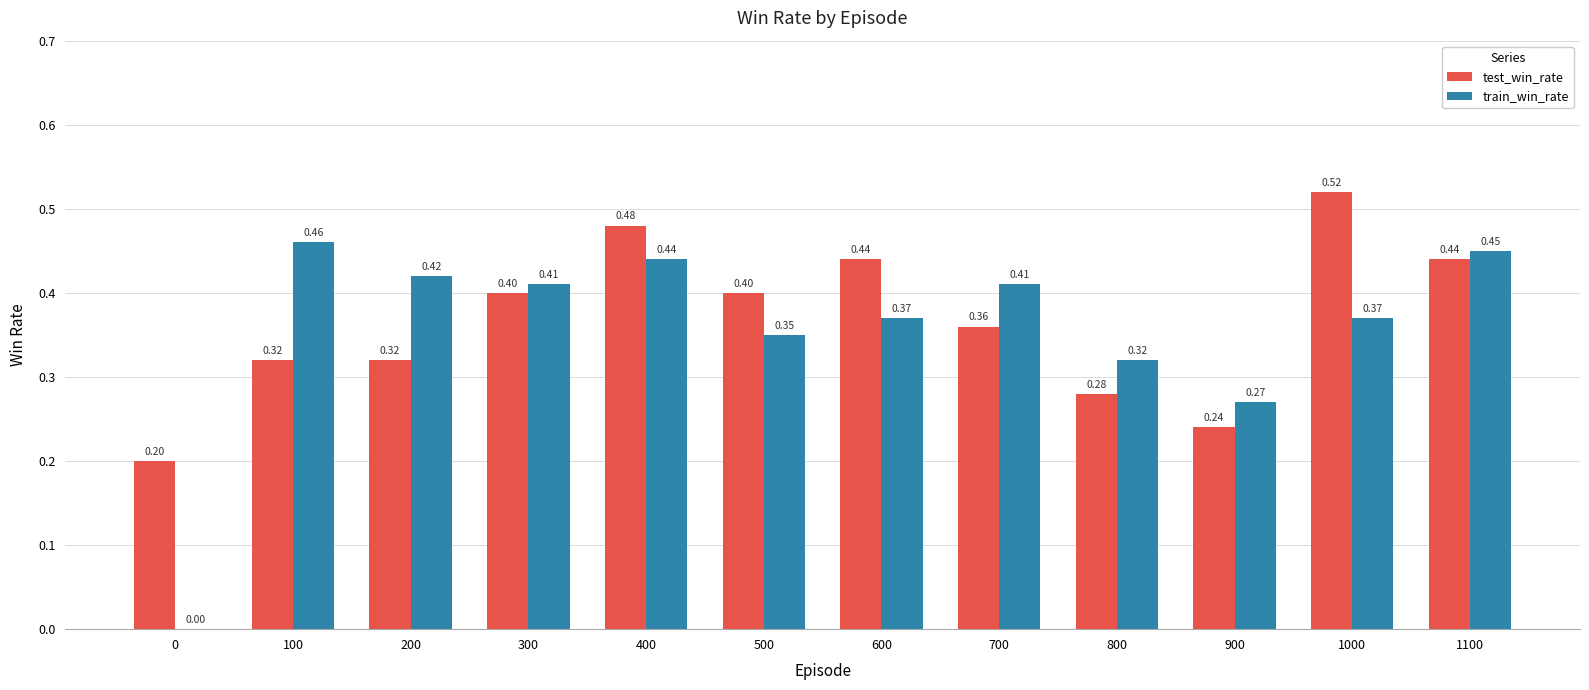

True or false: test_win_rate has a value of 0.4 at 300.

True